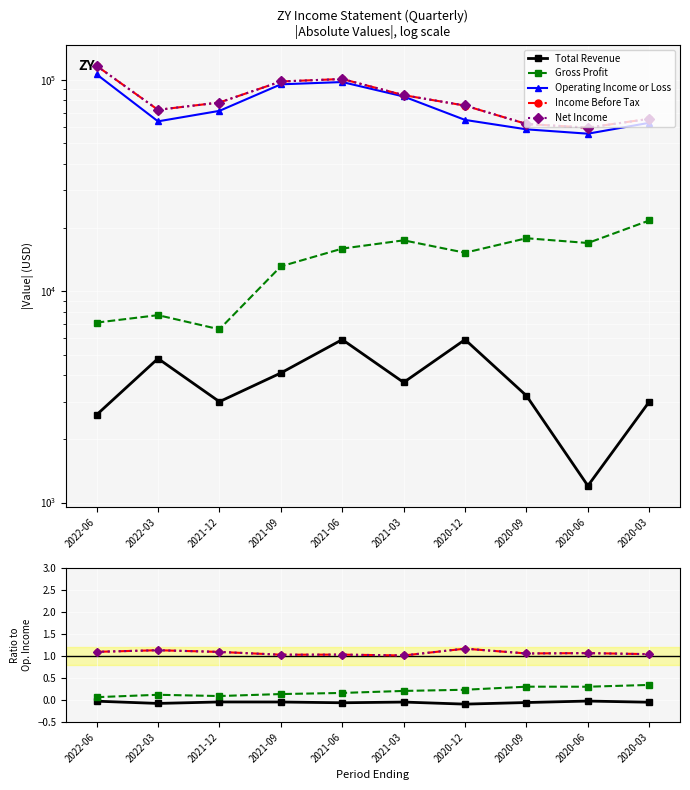

What is the highest value of the Operating Income or Loss series?

106200.0